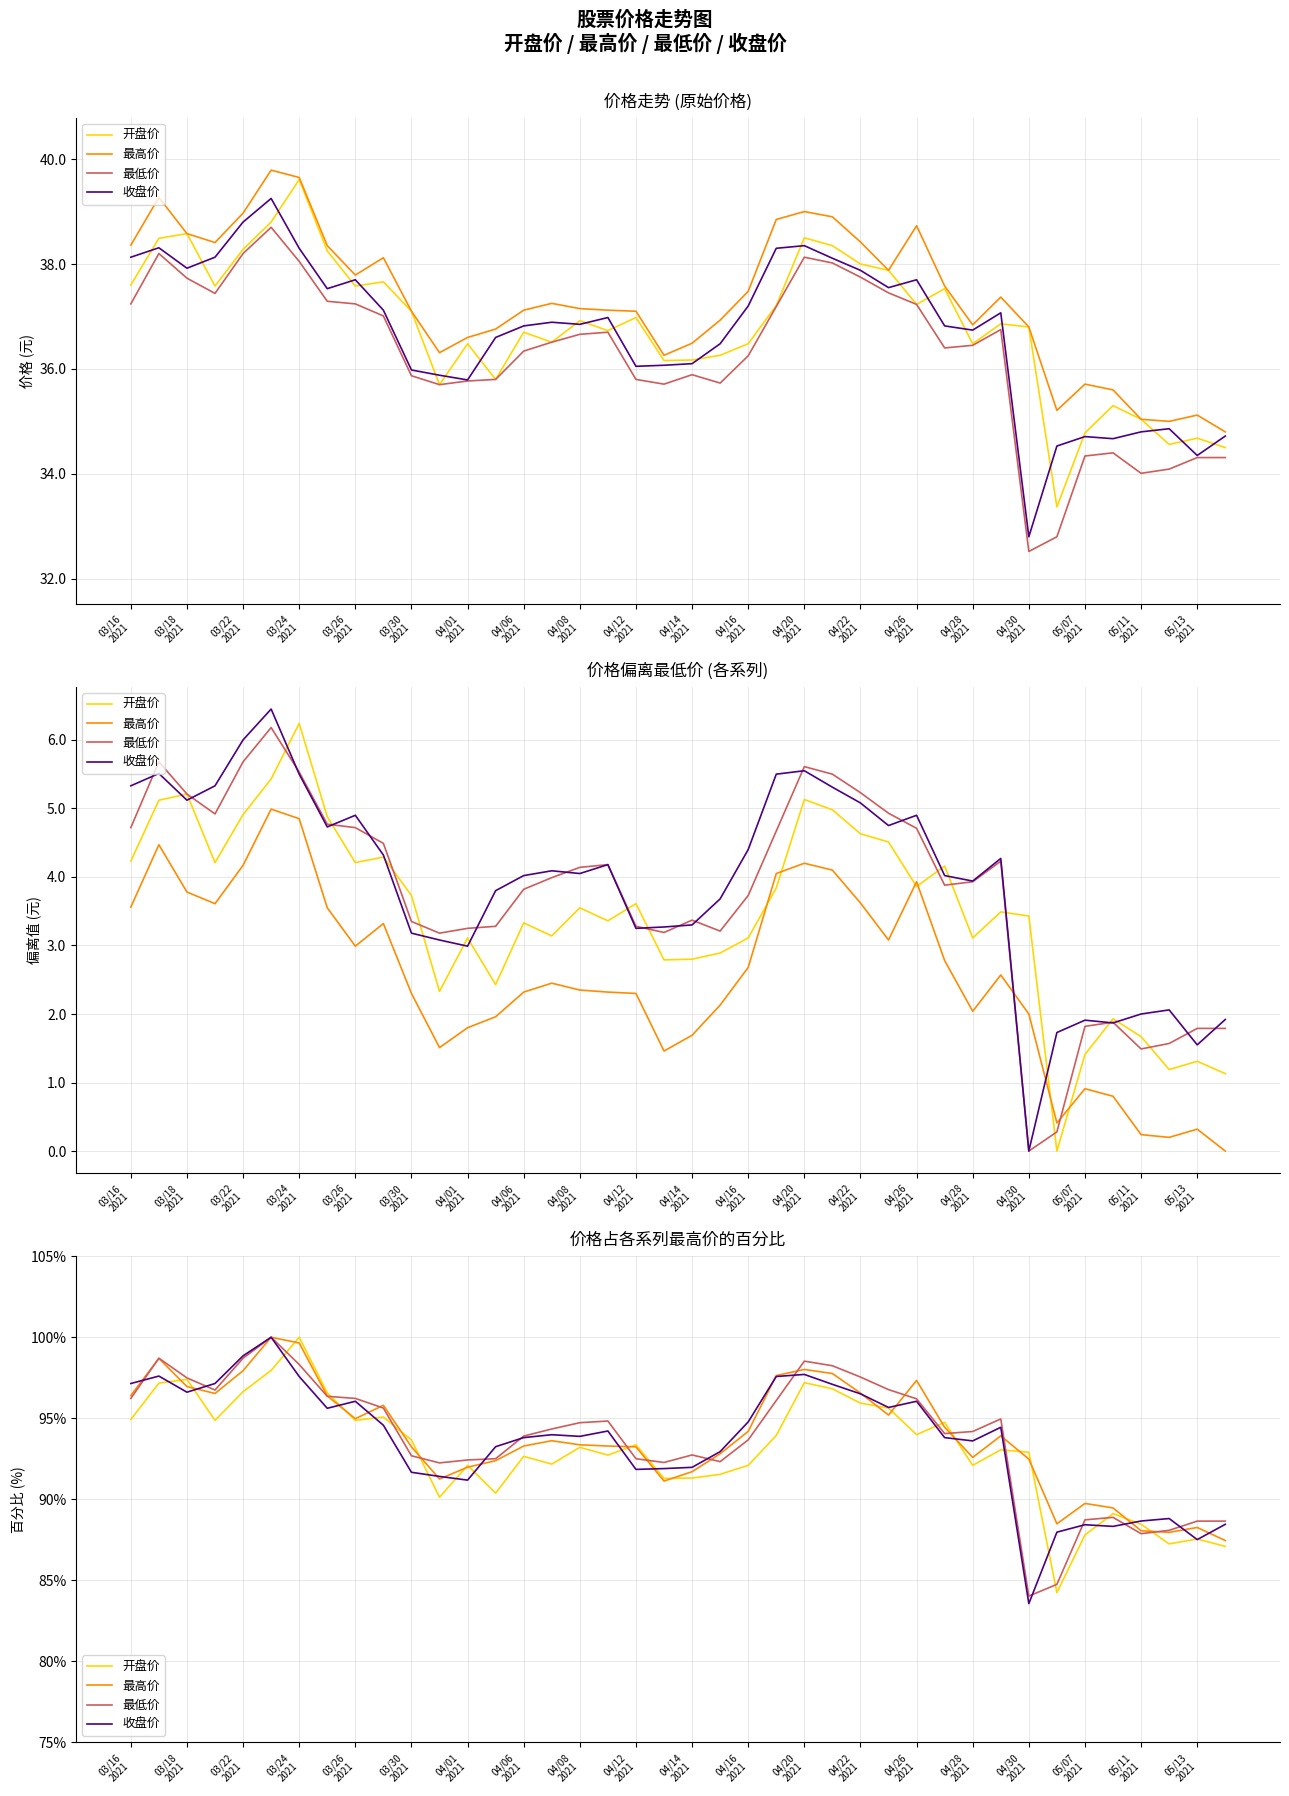

Is the value of 开盘价 at 03/24 2021 greater than the value of 最低价 at 04/14 2021?

Yes